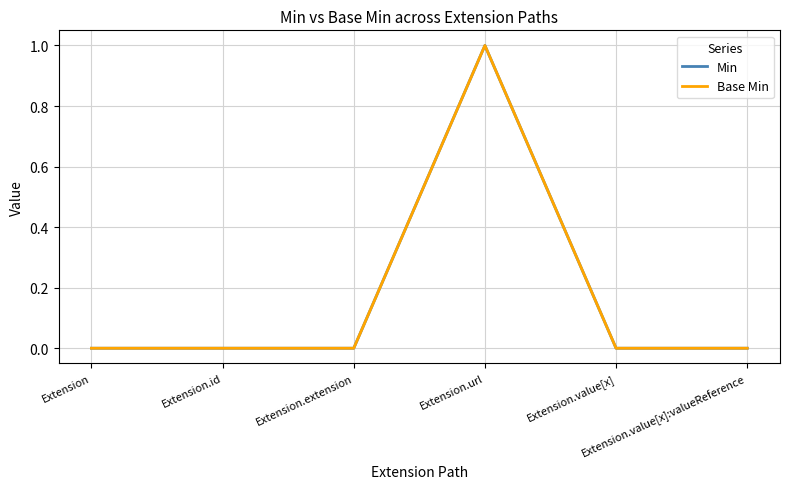

The Min series shows -1 at Extension.value[x]. True or false?

False